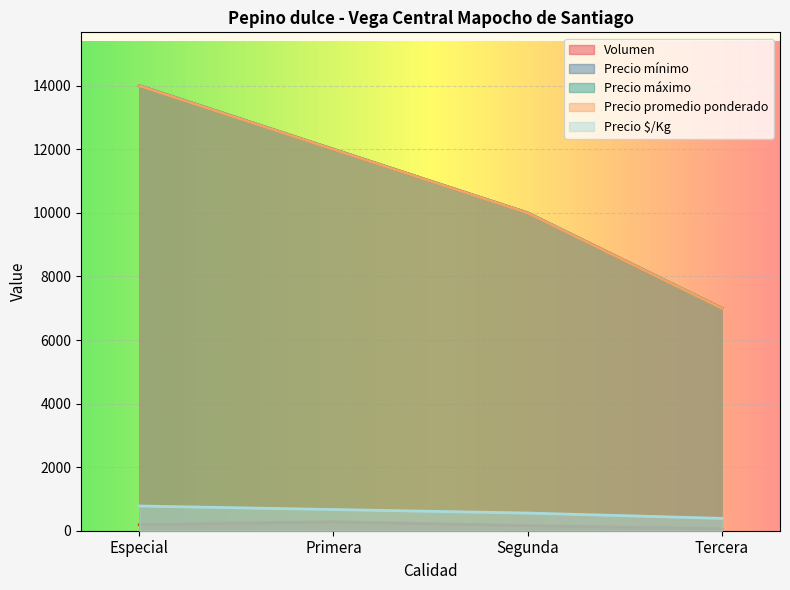

What is the difference between the maximum and minimum values in the Precio máximo series?

7000